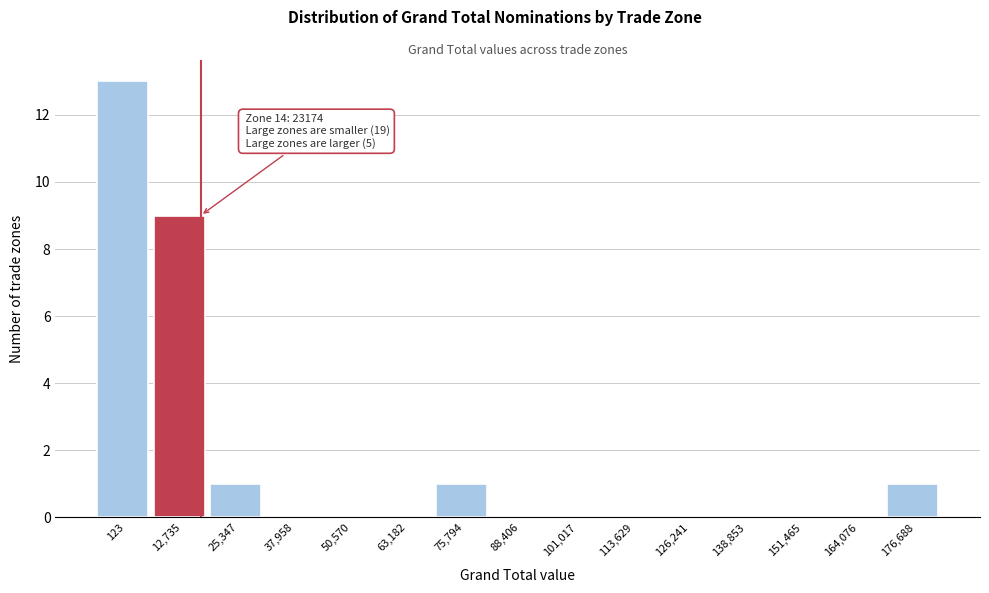

Reading left to right, extract all data points from this chart.

123=13	12,735=9	25,347=1	37,958=0	50,570=0	63,182=0	75,794=1	88,406=0	101,017=0	113,629=0	126,241=0	138,853=0	151,465=0	164,076=0	176,688=1